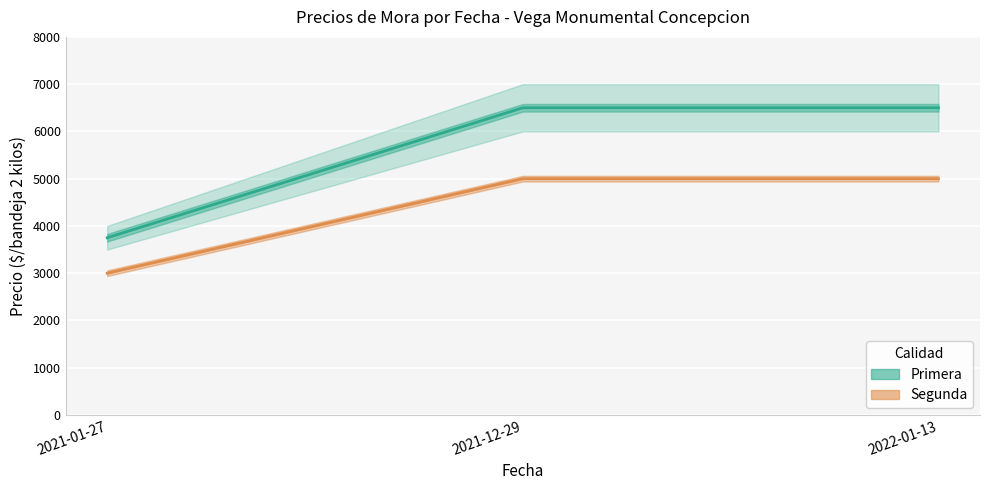

Is the value of Precio promedio Primera at 2021-01-27 greater than the value of Precio promedio Segunda at 2021-01-27?

Yes